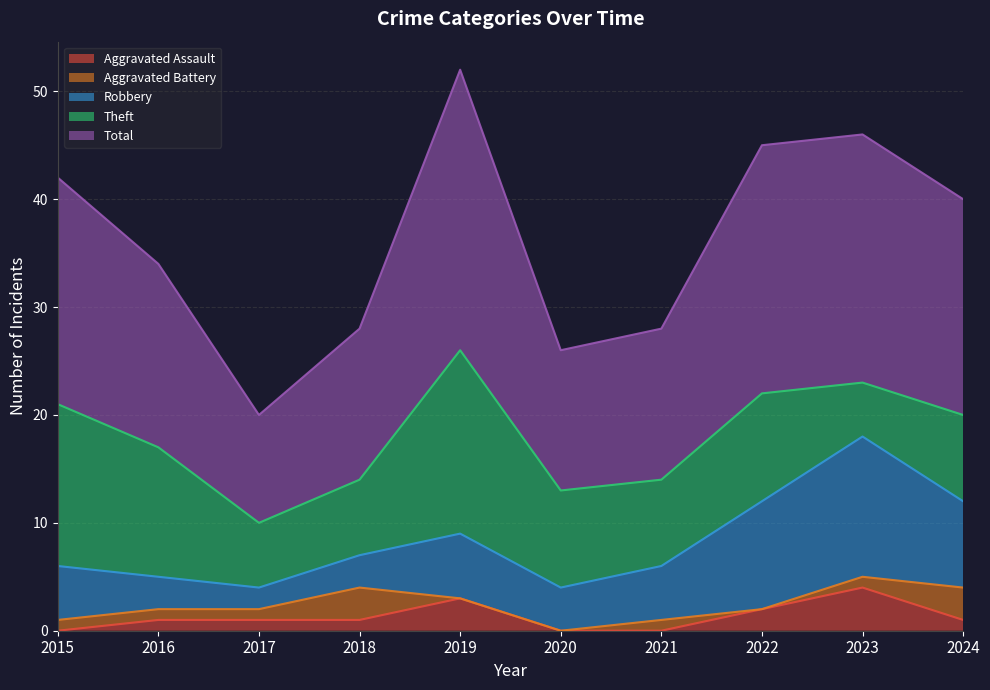

True or false: Aggravated Assault has more than 1 interior local peaks.

True